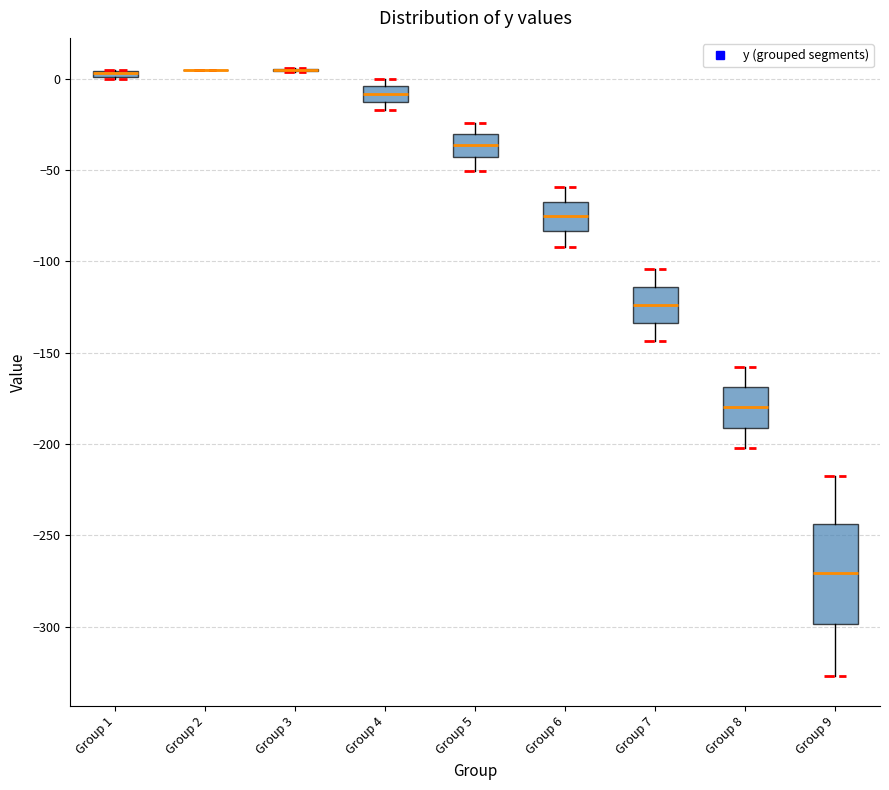

Comparing the boxes themselves (not the whiskers), which one is the tallest?

Group 9